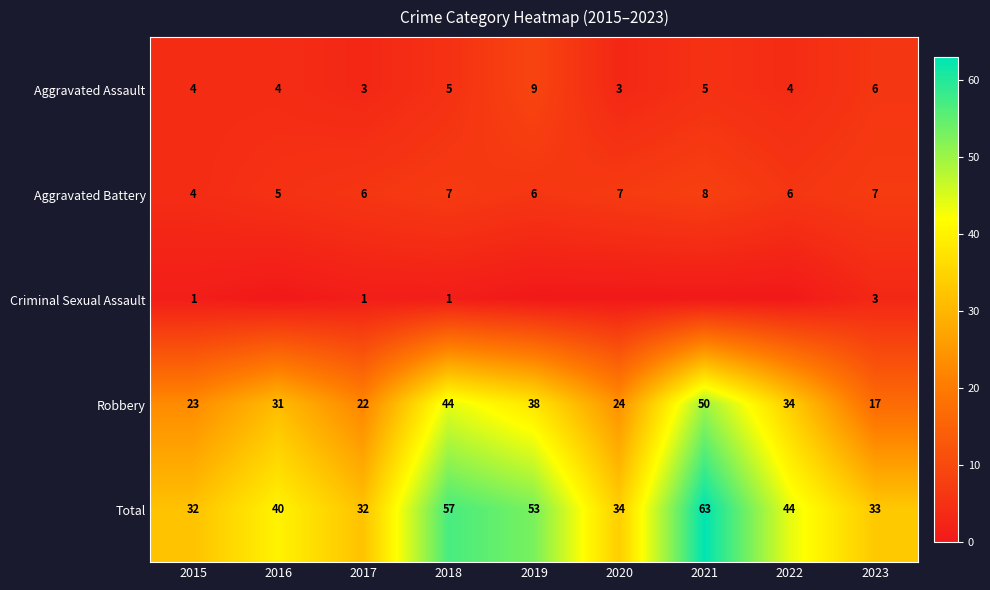

What is the approximate value of Total at 2016?

40